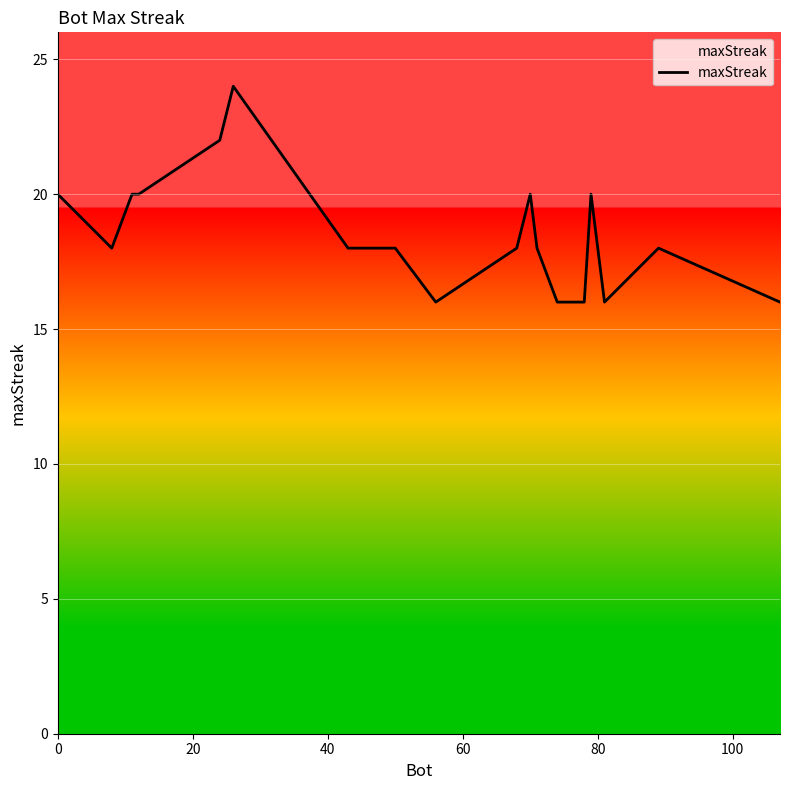

How many lines are shown in the chart?

1